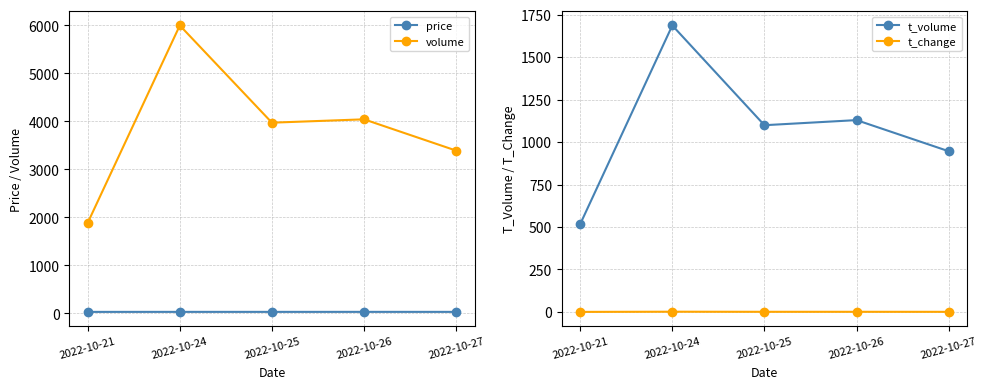

What is the difference between the price values at 2022-10-25 and 2022-10-26?

0.3